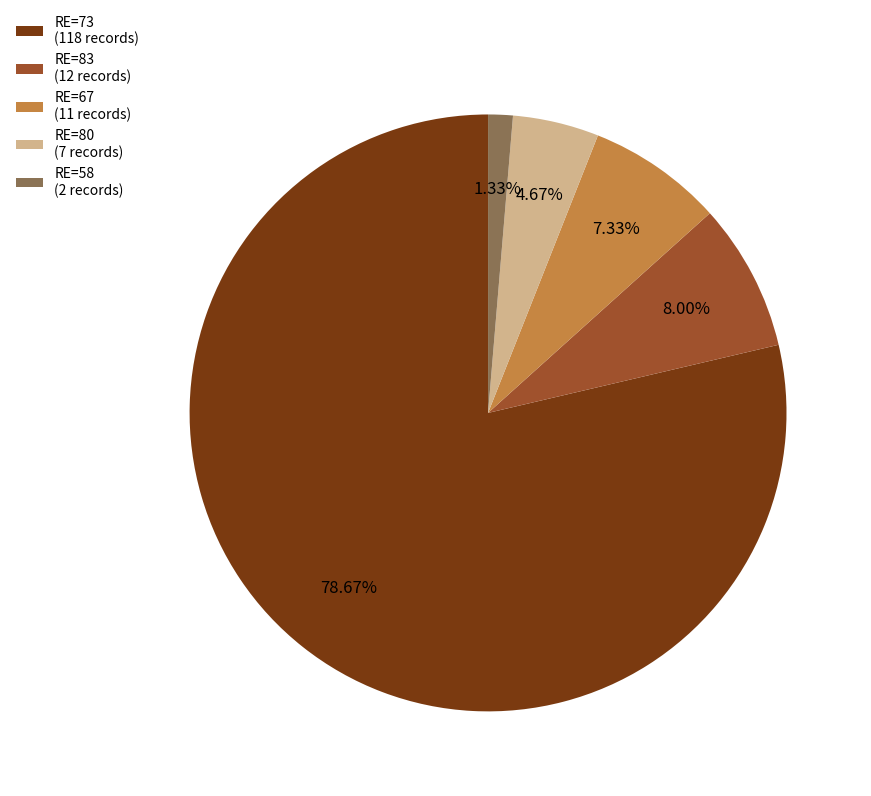

Rank the categories by value from lowest to highest.

RE=58 (2 records), RE=80 (7 records), RE=67 (11 records), RE=83 (12 records), RE=73 (118 records)